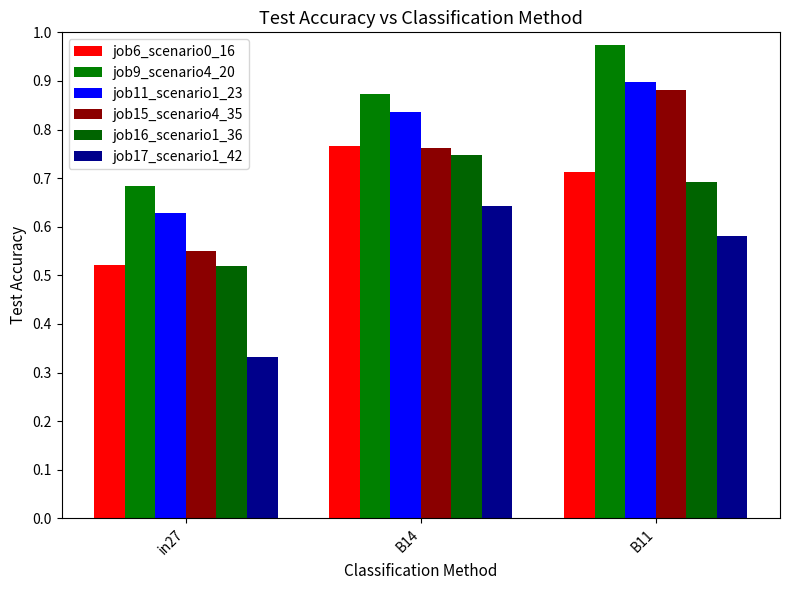

What is the value of the job16_scenario1_36 bar at the 2nd from the left?

0.7